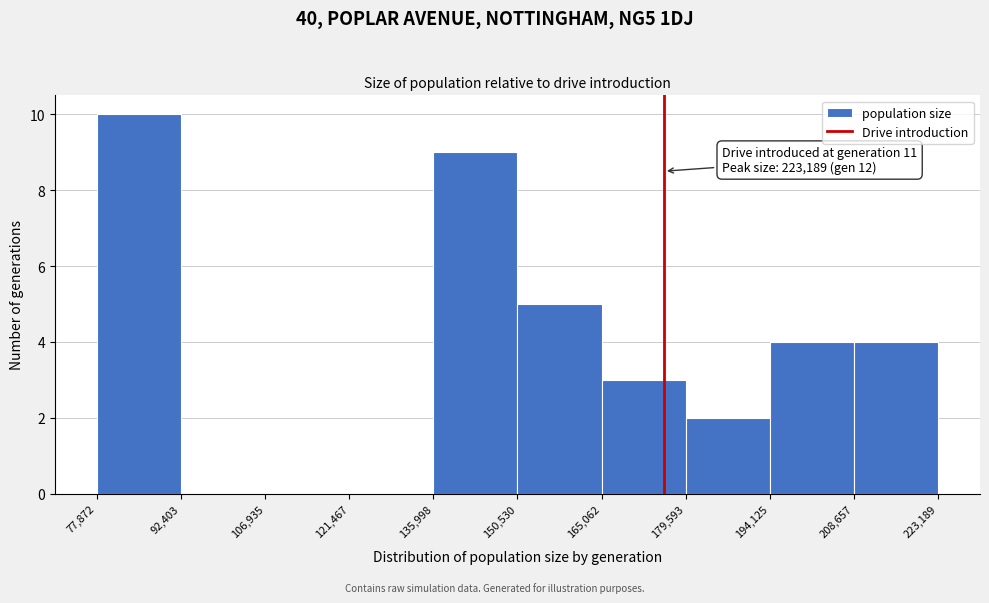

Which range on the x-axis has the tallest bar?

77,872 to 92,403